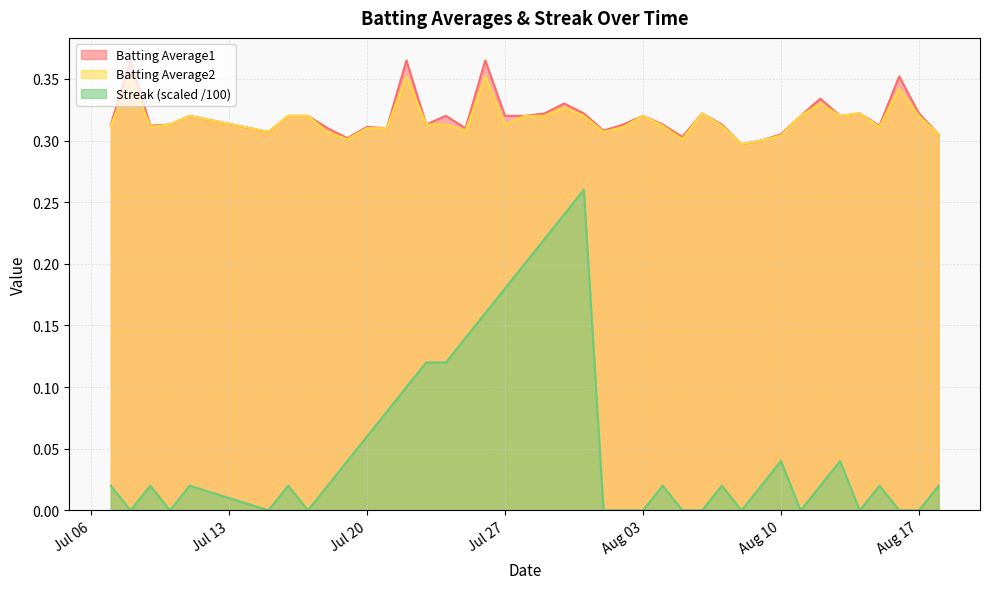

True or false: Streak (scaled /100) and Batting Average2 intersect in this chart.

False